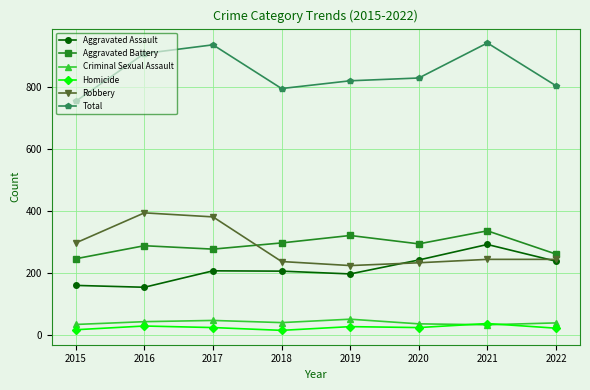

List the series in order of their peak value, lowest first.

Homicide, Criminal Sexual Assault, Aggravated Assault, Aggravated Battery, Robbery, Total